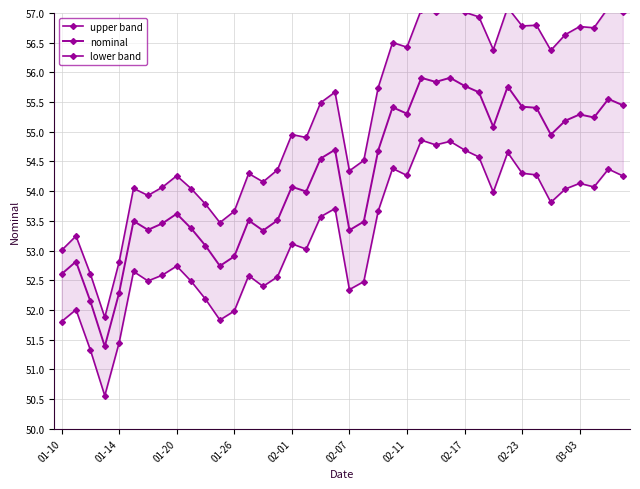

What is the minimum value shown in the chart?

50.6